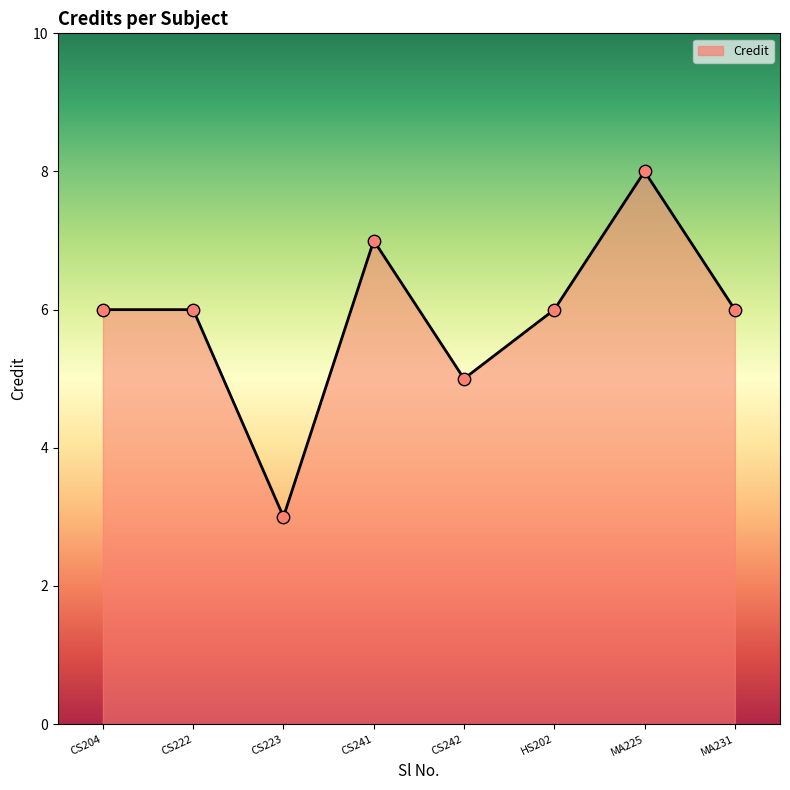

Approximately how many times larger is the value at CS241 compared to MA231?

1.2